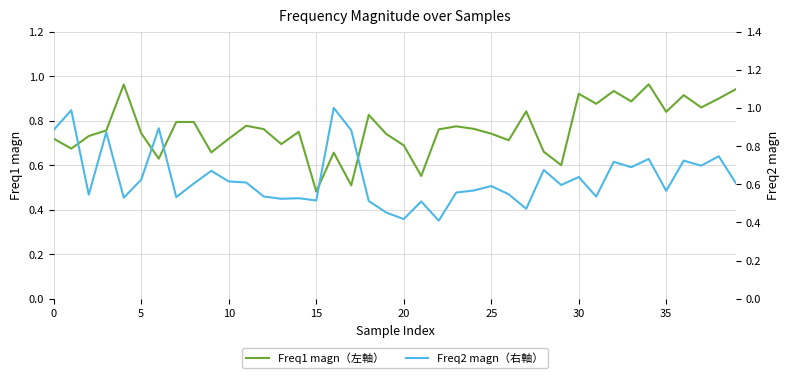

Rank the series by their maximum value, from highest to lowest.

Freq2 magn（右軸）, Freq1 magn（左軸）